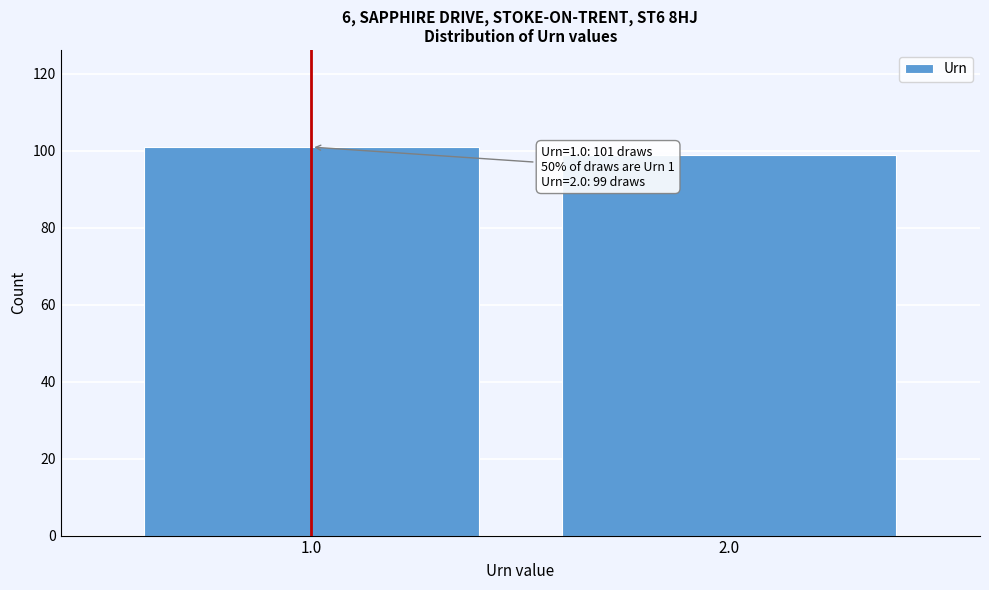

Reading left to right, extract all data points from this chart.

1.0=101	2.0=99